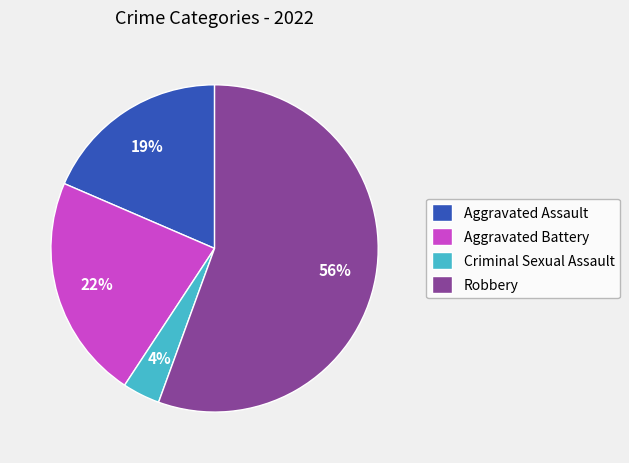

To the nearest percent, what percentage of the pie is Aggravated Battery?

22%